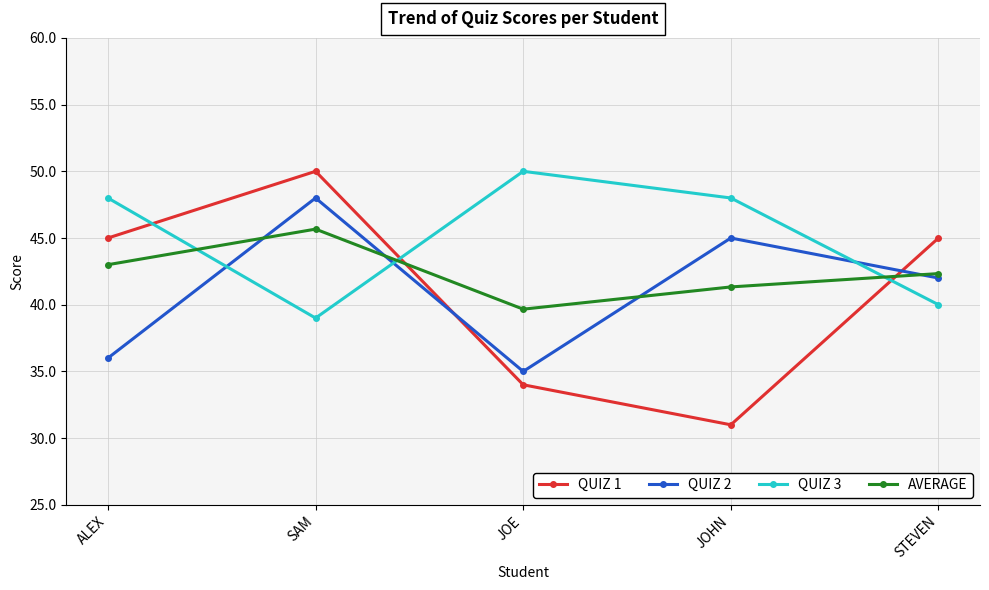

How many values in the QUIZ 2 series are below 42?

2